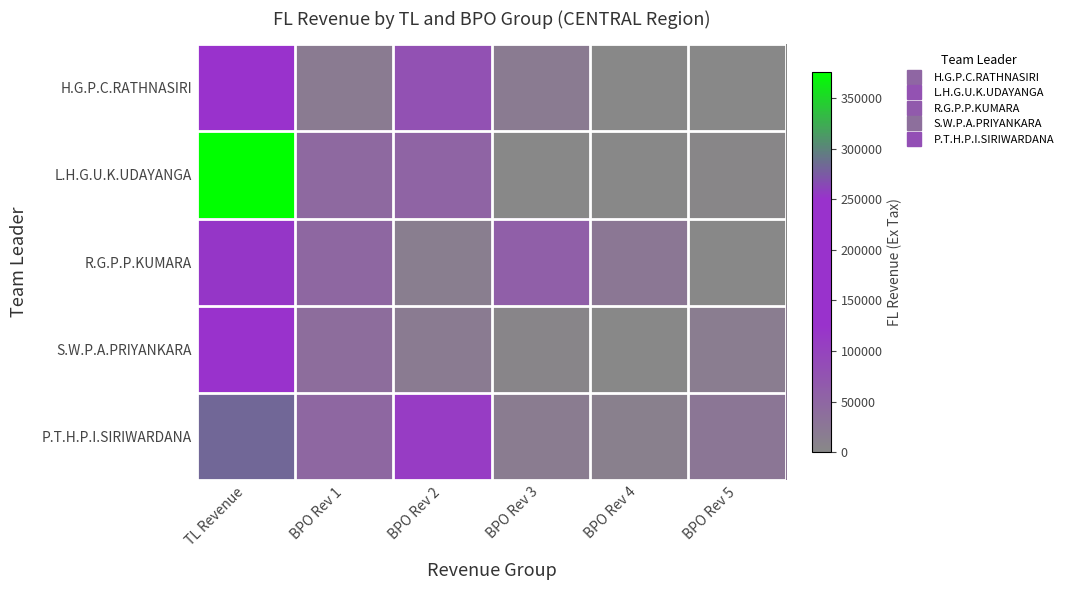

Which category has the lowest value across all series?

BPO Rev 5